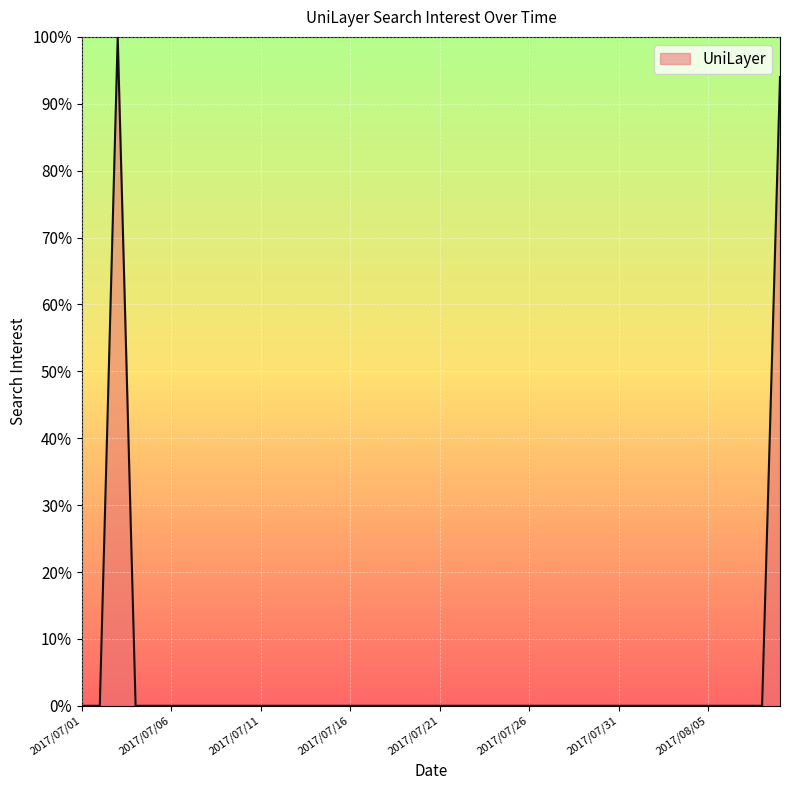

Reading left to right, list all the values displayed in this chart.

0	0	100	0	0	0	0	0	0	0	0	0	0	0	0	0	0	0	0	0	0	0	0	0	0	0	0	0	0	0	0	0	0	0	0	0	0	0	0	94